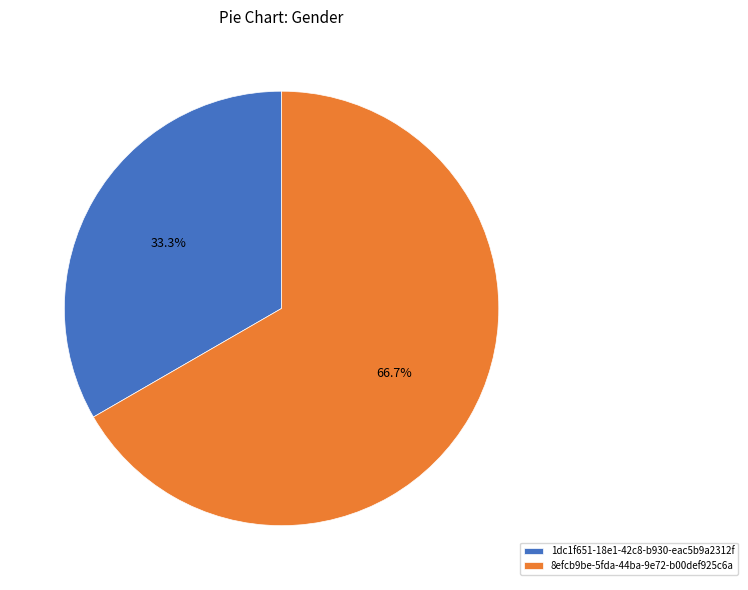

What percentage is the 1dc1f651-18e1-42c8-b930-eac5b9a2312f slice, to the nearest percent?

33%